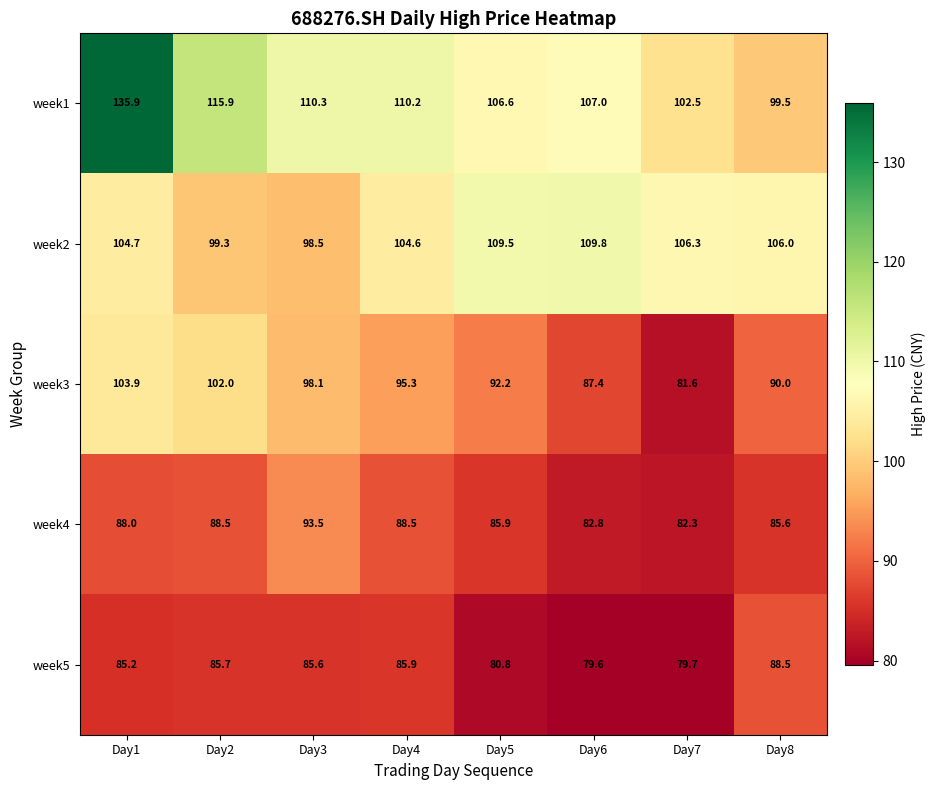

Which category has the lowest value across all series?

Day6